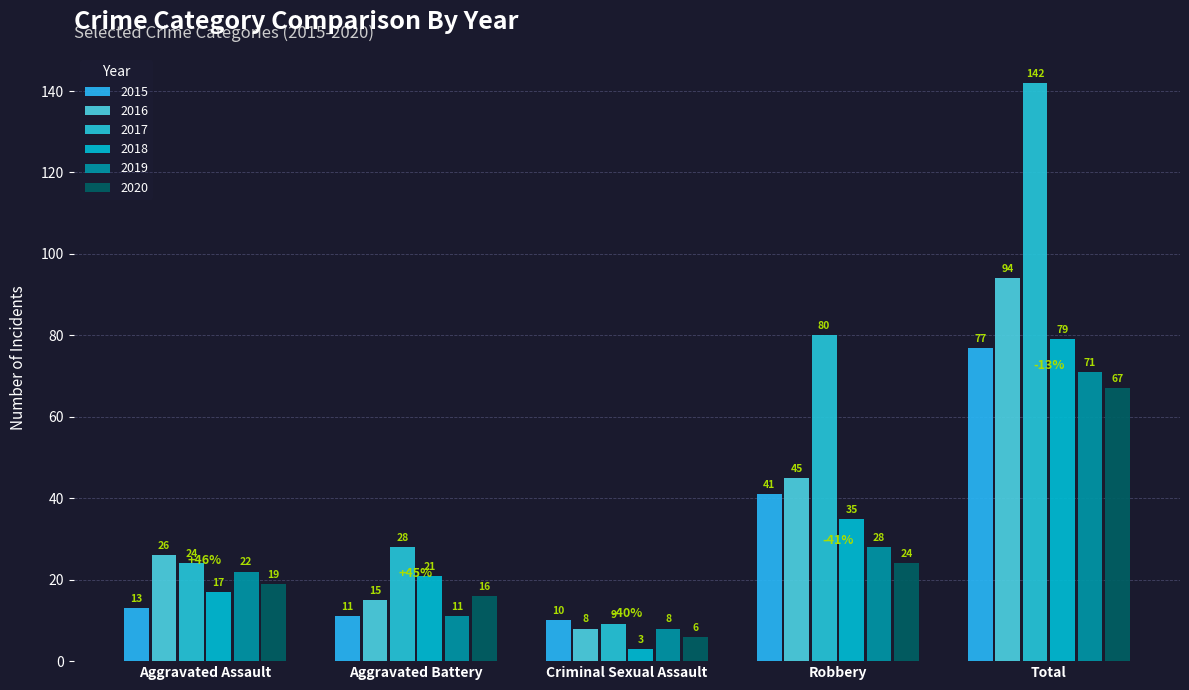

How many bars are there in each group?

6